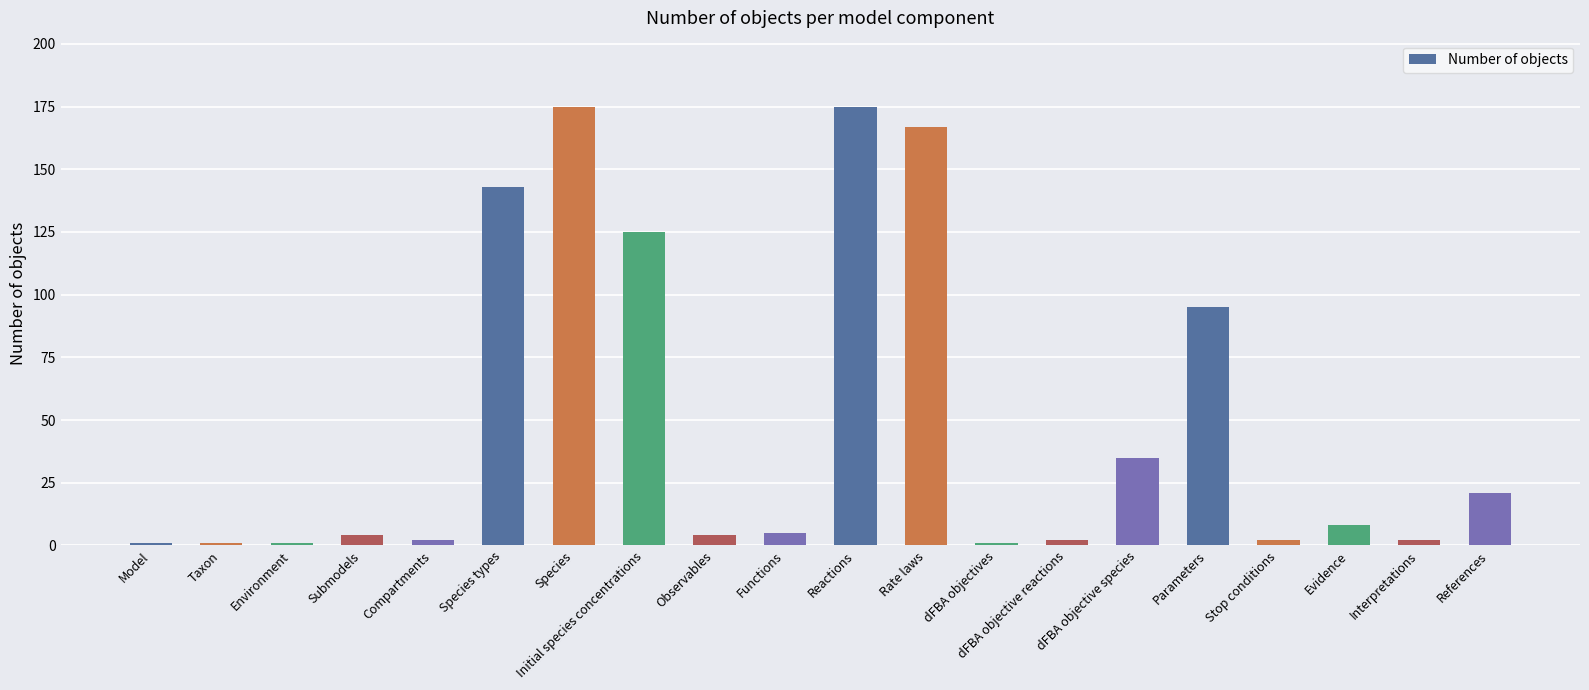

Where is the data nearest to the value 88?

Parameters